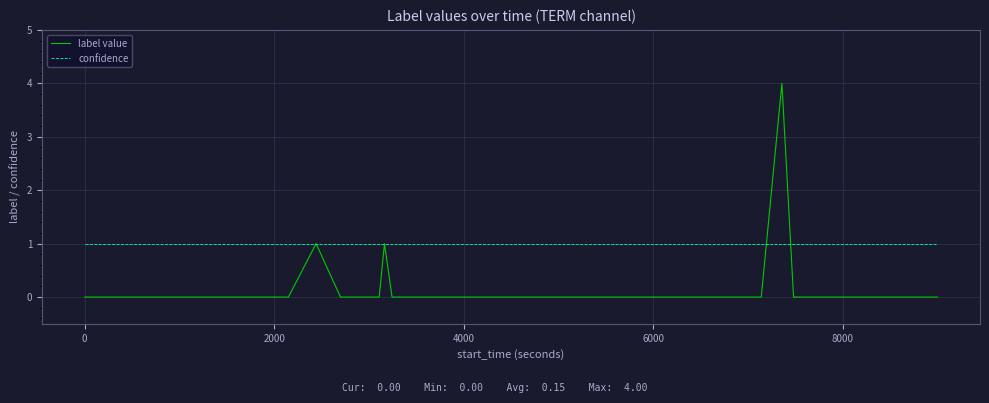

What is the greatest value displayed?

4